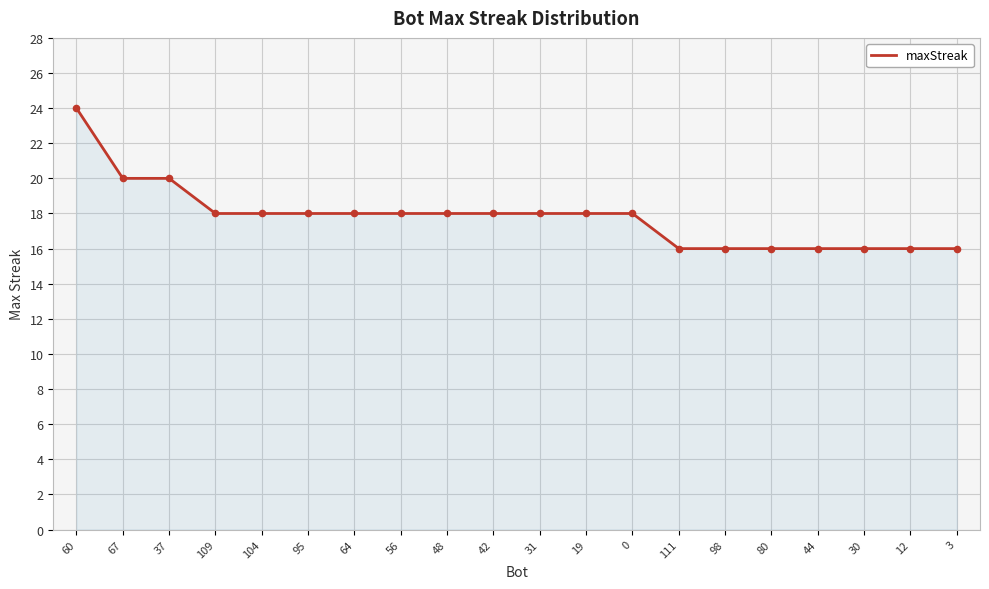

What is the change in value from 0 to 12?

-2